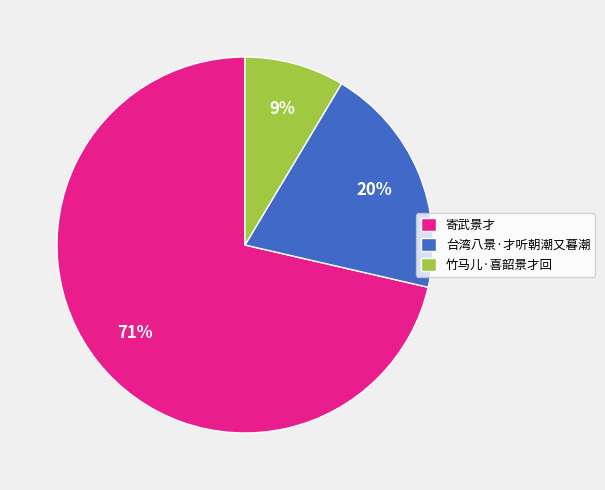

What percentage is the 寄武景才 slice, to the nearest percent?

71%